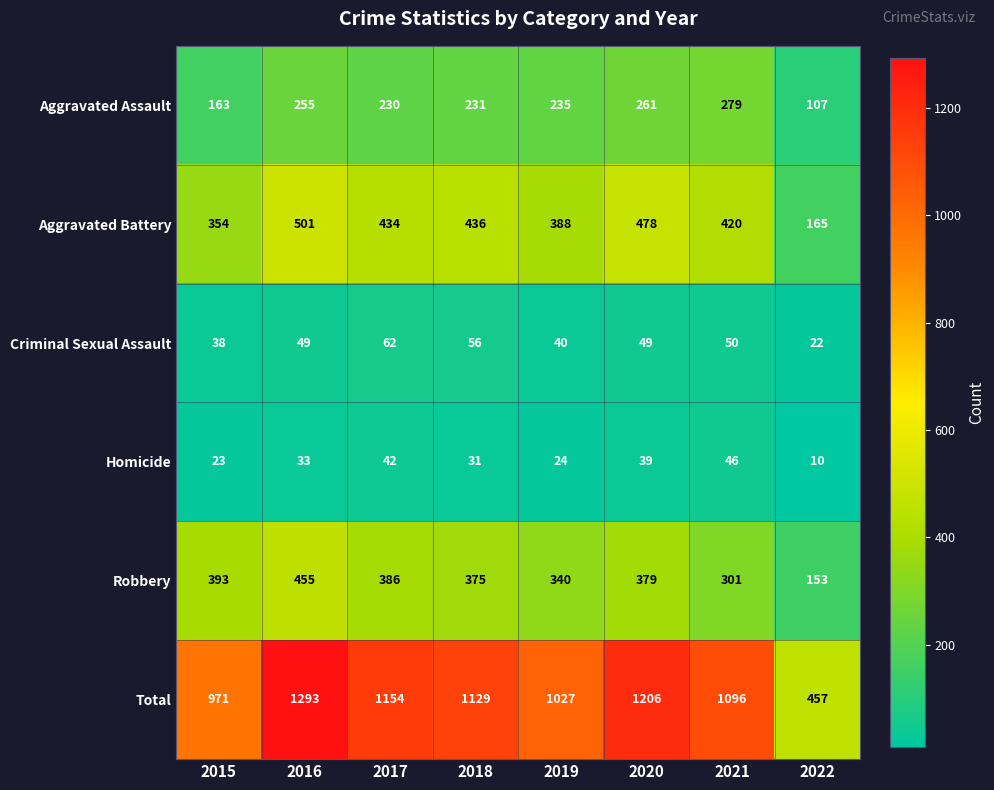

What is the maximum value for Aggravated Battery?

501